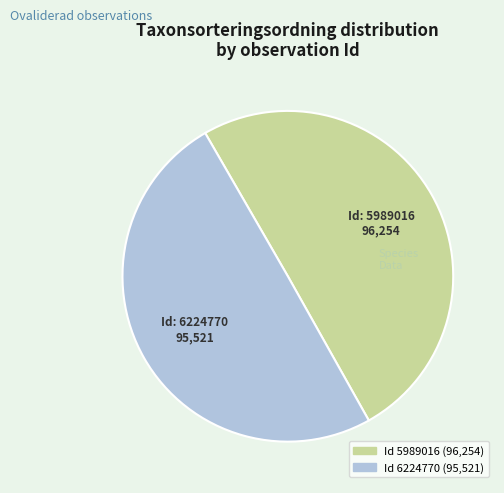

Rank the categories by value from highest to lowest.

5989016, 6224770